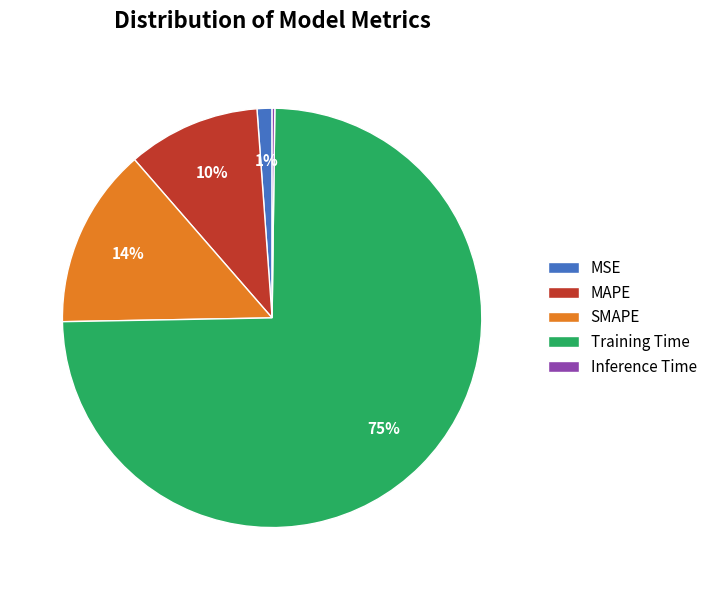

Approximately how many times larger is the value at MAPE compared to Training Time?

0.1